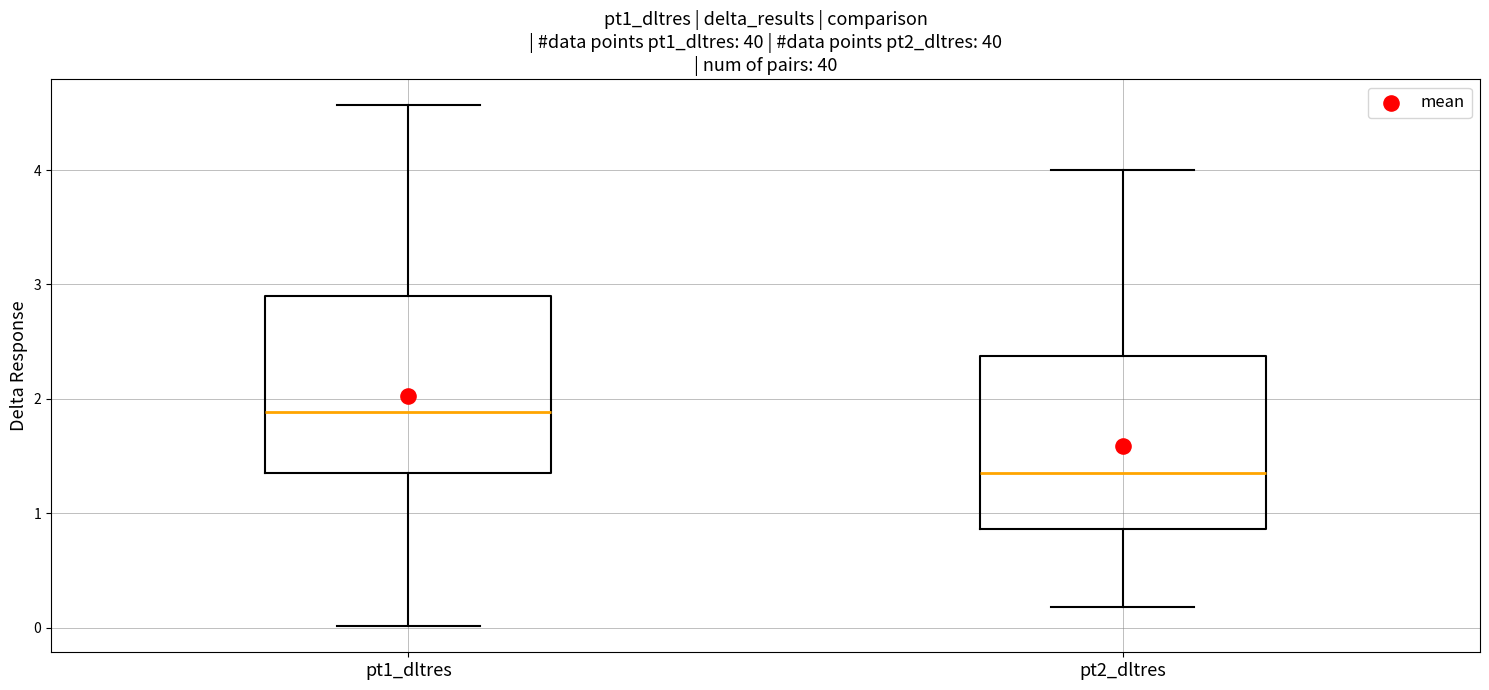

Reading left to right, transcribe this box plot: for each box, give where its median line is, the range the box spans, and where its two whiskers end, as read against the y-axis. The values are not printed on the chart, so give them approximately, as read against the axis.

pt1_dltres: median 1.9, box 1.3 to 2.9, whiskers 0.0 to 4.6
pt2_dltres: median 1.4, box 0.9 to 2.4, whiskers 0.2 to 4.0